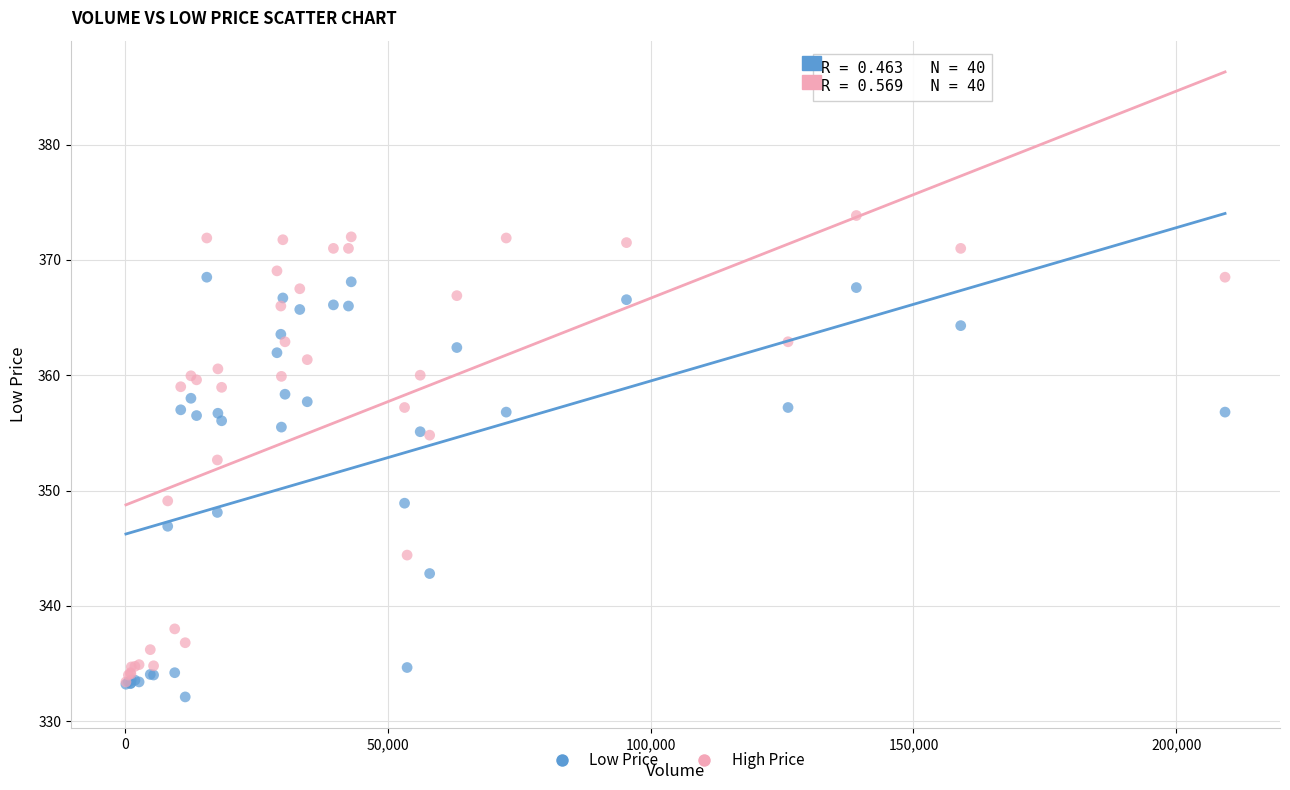

Across all series, what Y value is closest to 352?

352.6